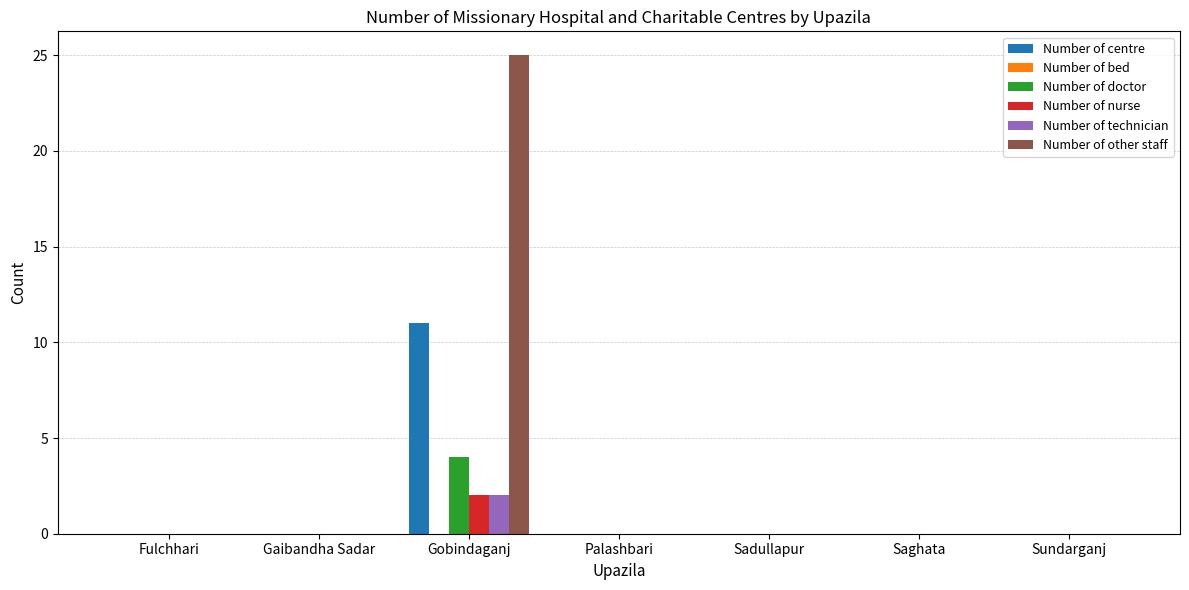

Count the number of data series in this chart.

5